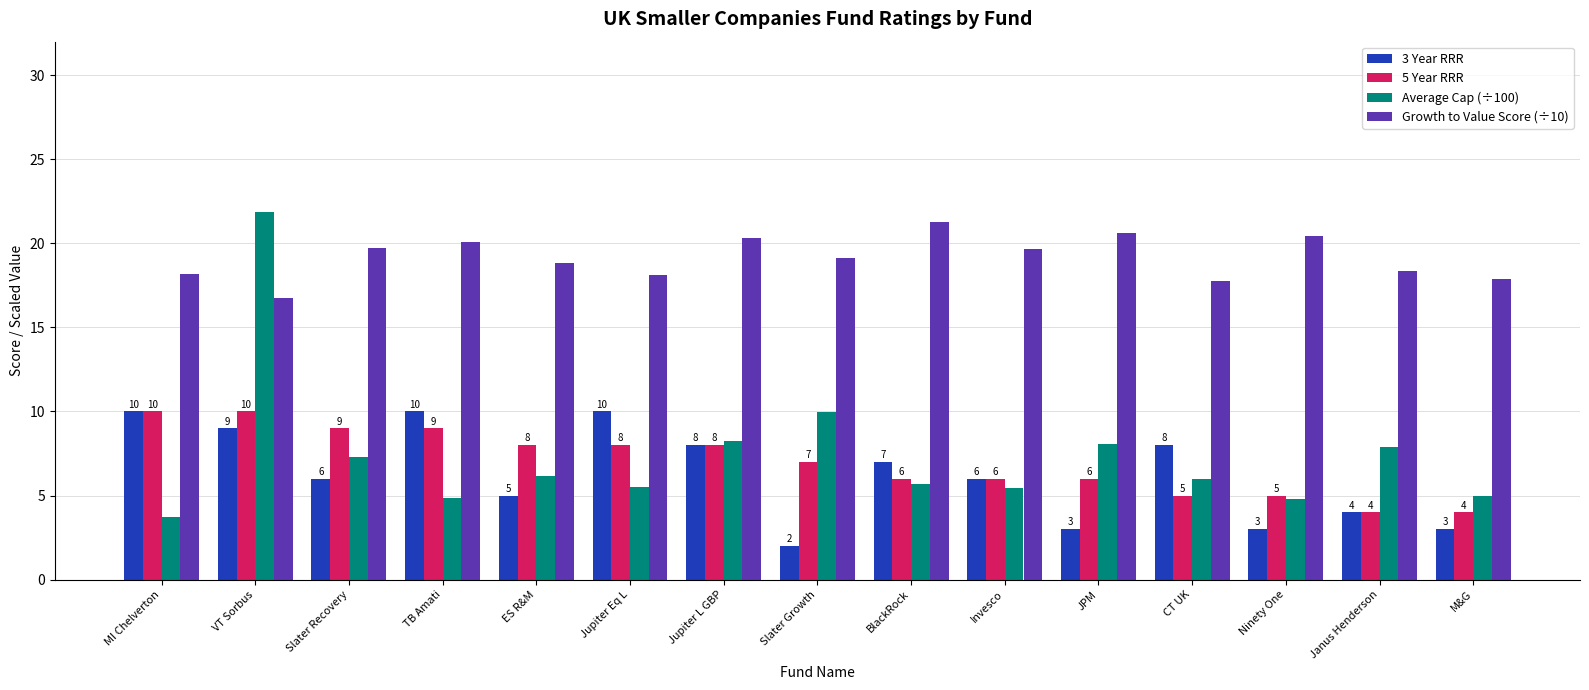

At how many categories does at least one series exceed 8?

15